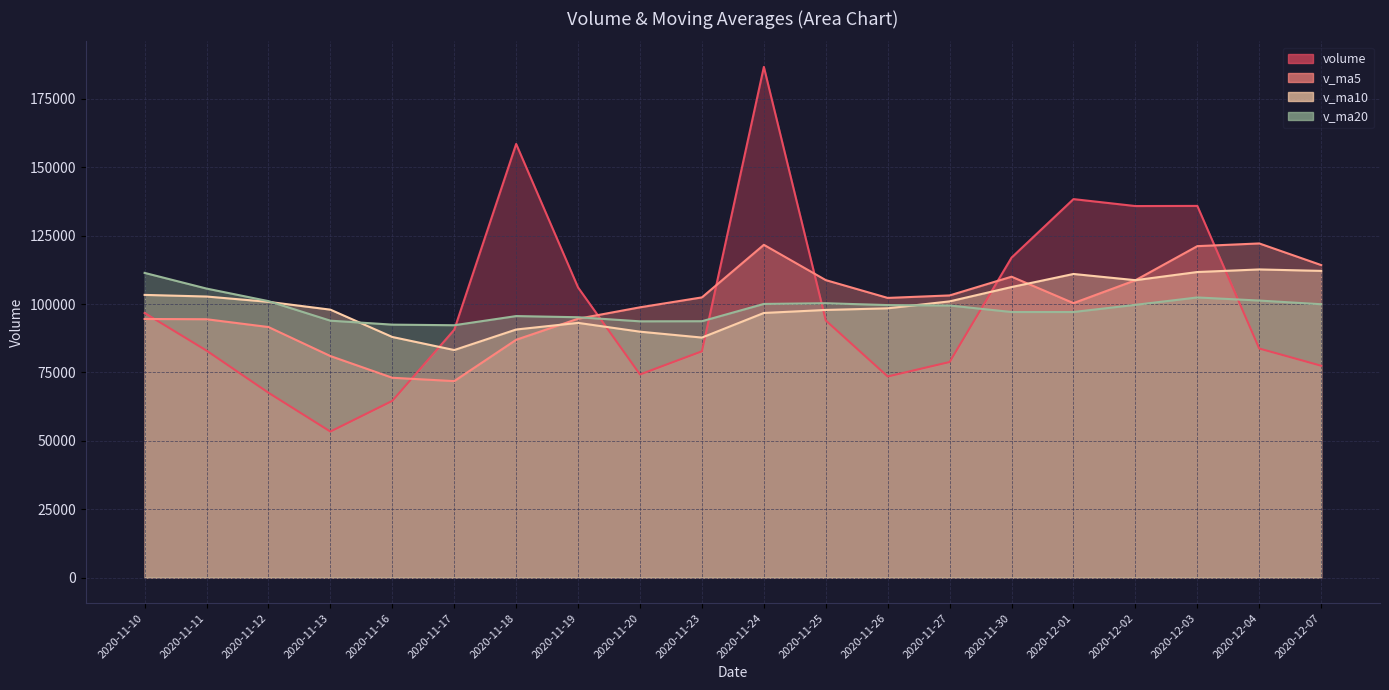

How many intersections are there between v_ma20 and v_ma5?

1